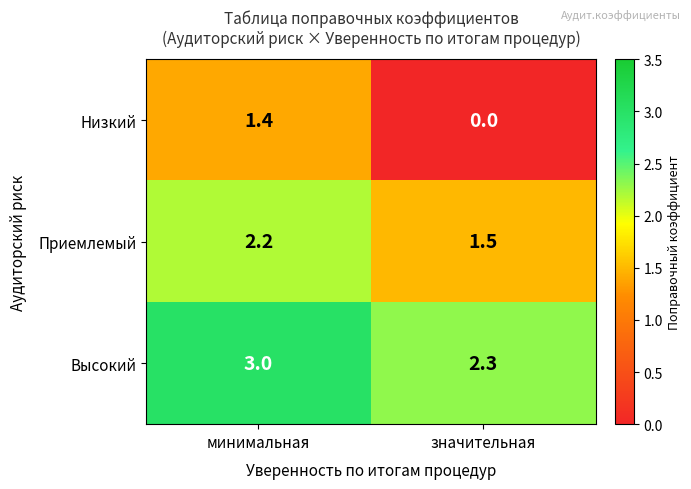

Is it true that Высокий equals 3.0 at минимальная?

True